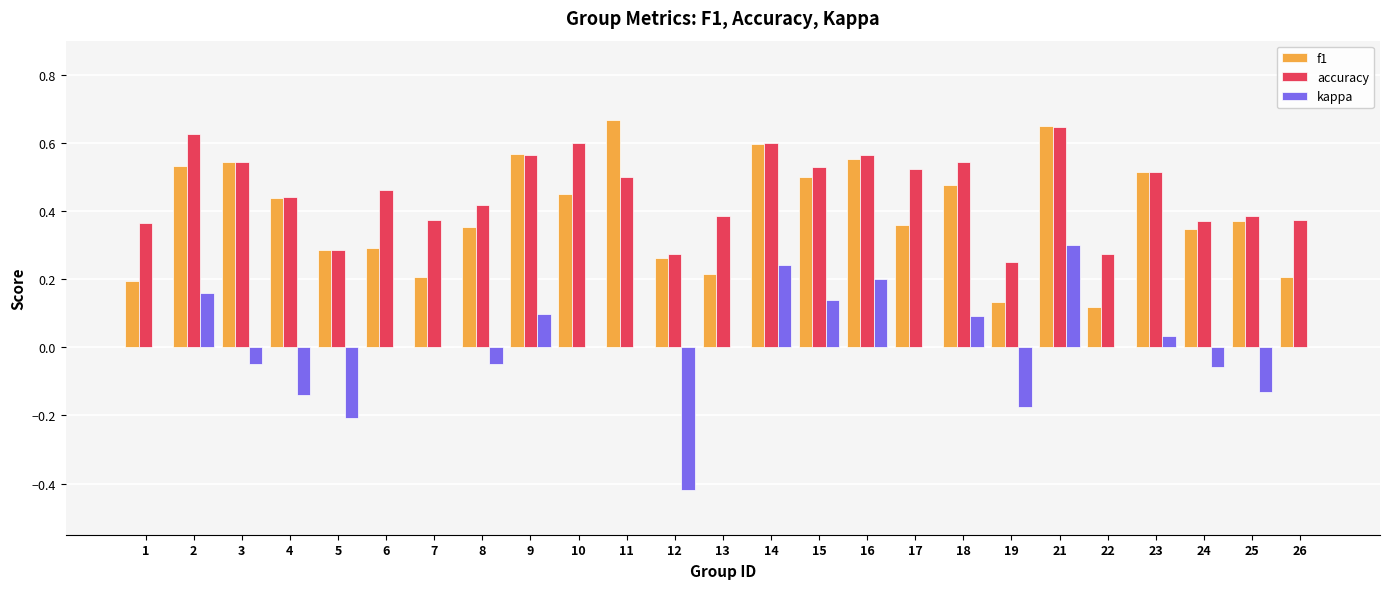

Is the value of accuracy at 14 greater than the value of kappa at 4?

Yes